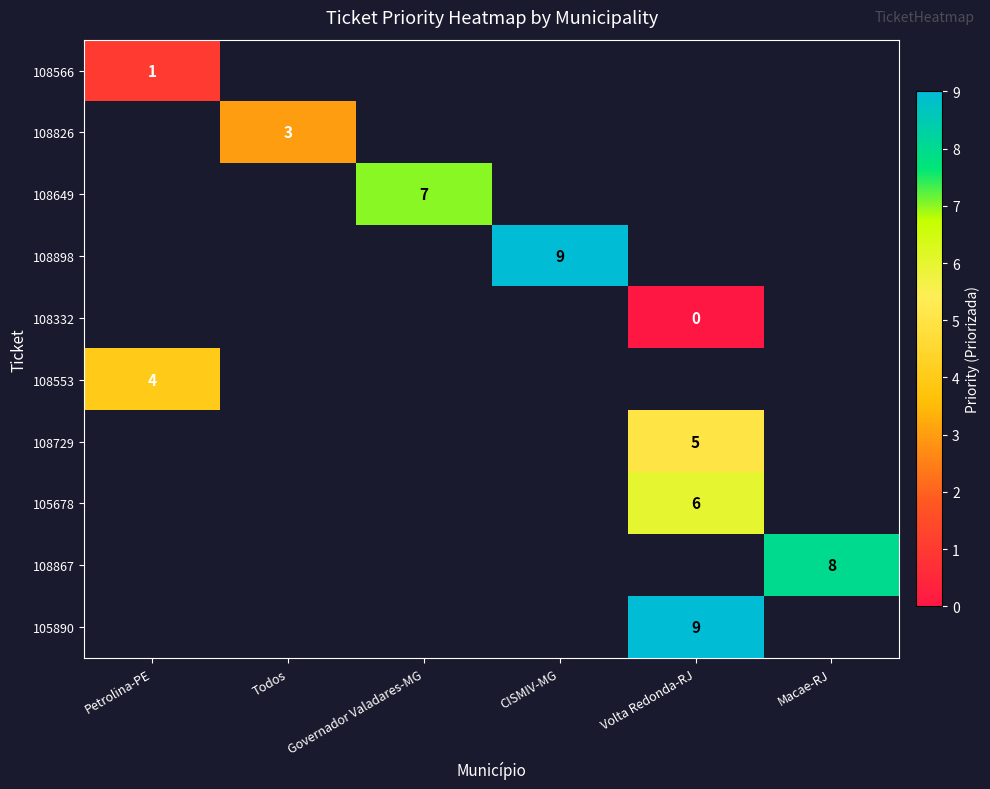

The value of 108553 at CISMIV-MG is 0. True or false?

False